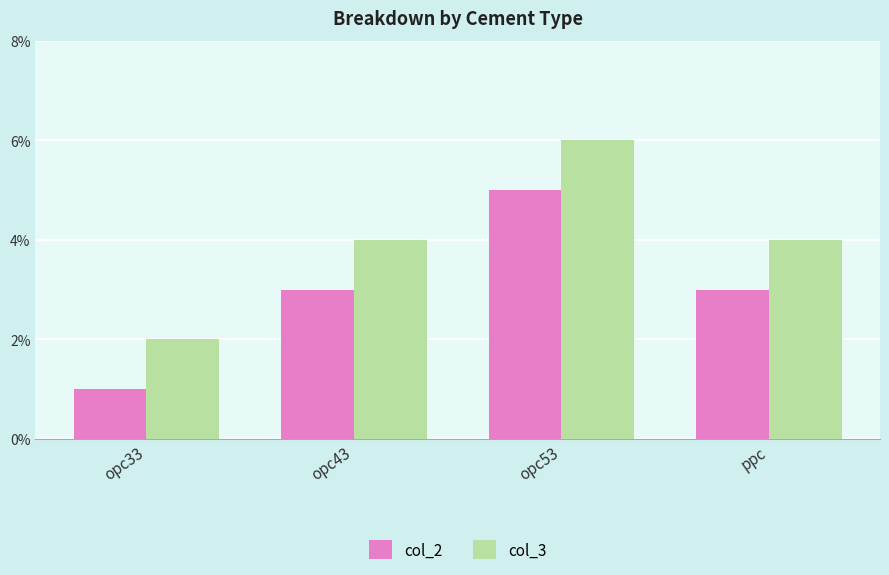

Which series has the largest total across all categories?

col_3